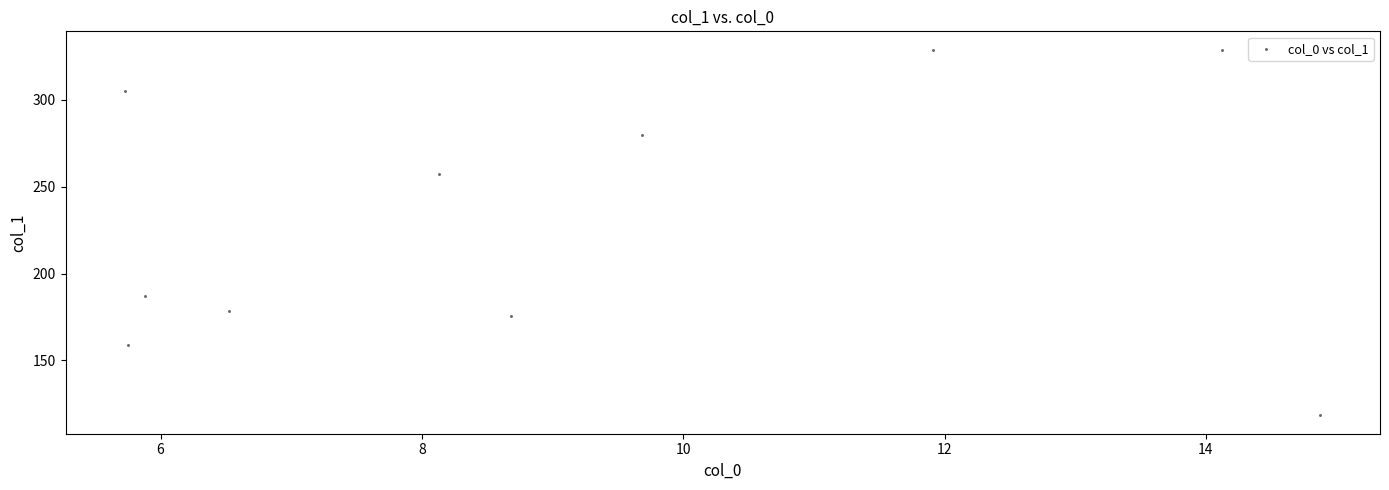

What is the range of X values (max minus min)?

9.1